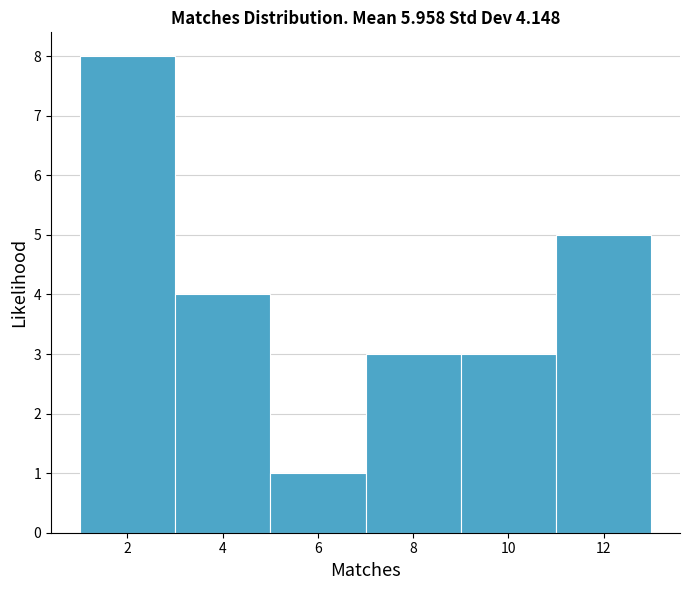

Reading left to right, list every bar in this chart as the range it spans on the x-axis followed by its height. The values are not printed on the chart, so give them approximately, as read against the axis.

1 to 3: 8
3 to 5: 4
5 to 7: 1
7 to 9: 3
9 to 11: 3
11 to 13: 5